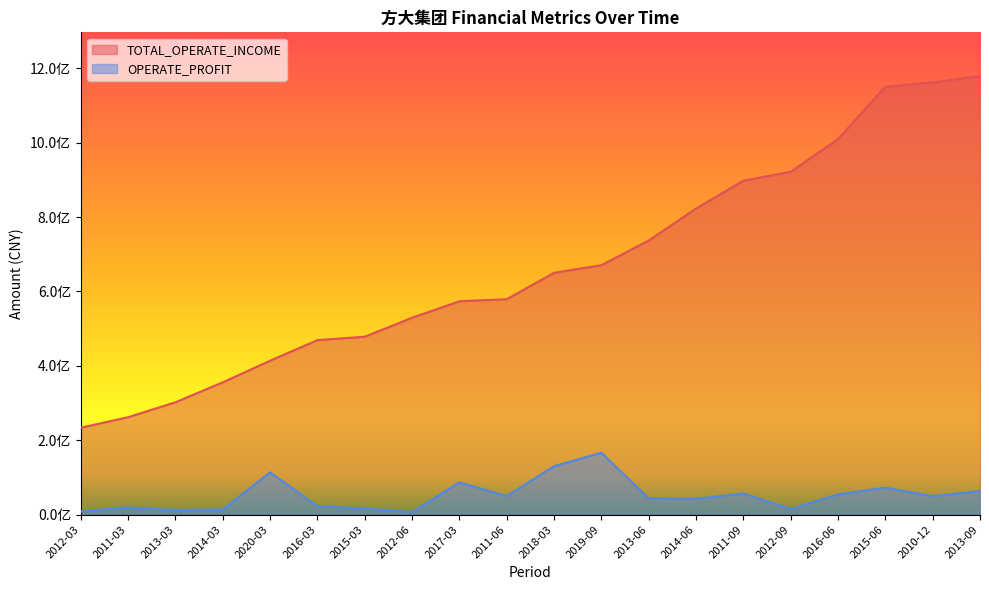

At how many categories does at least one series exceed 27300836?

20